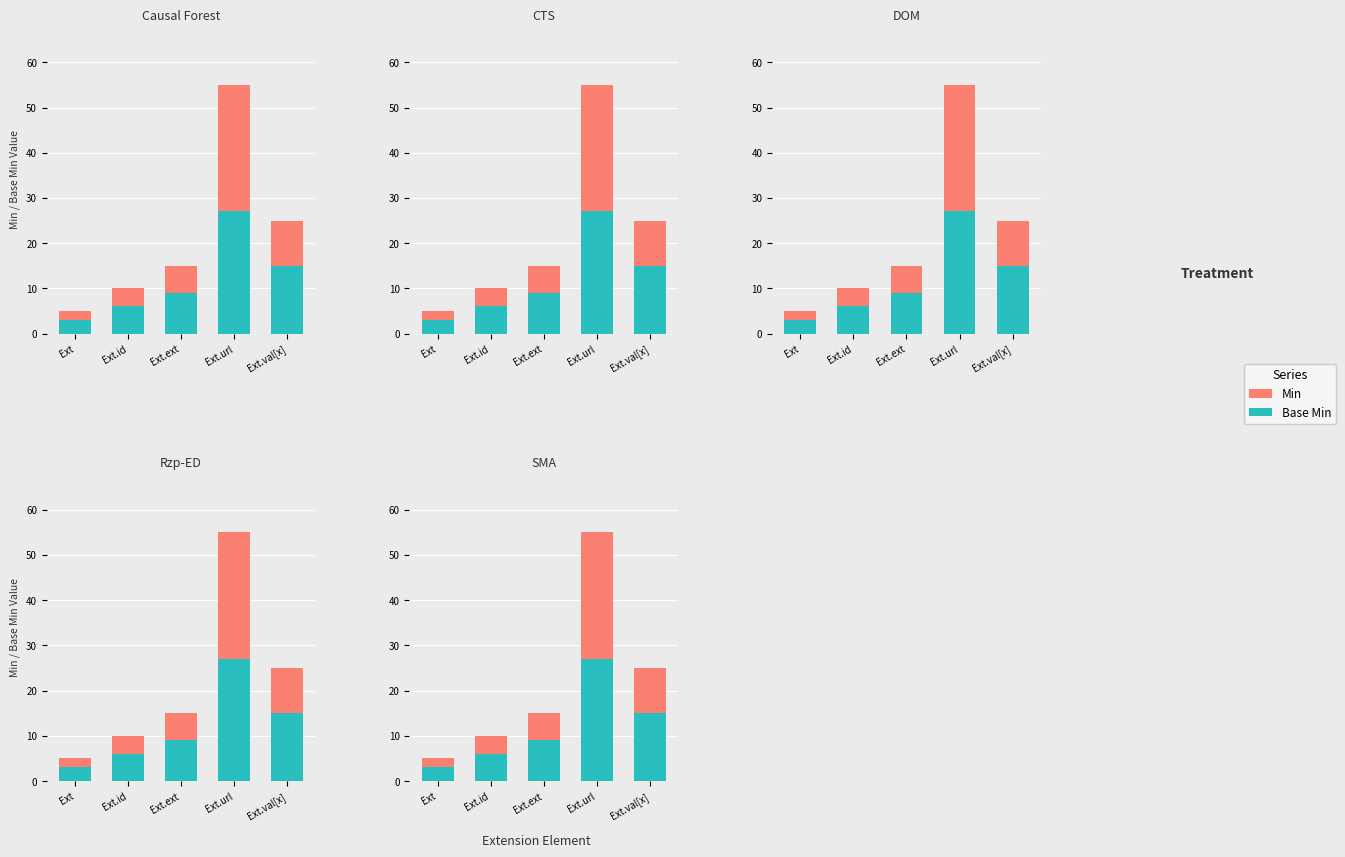

Is the value of Base Min at Ext greater than the value of Min at Ext.url?

No